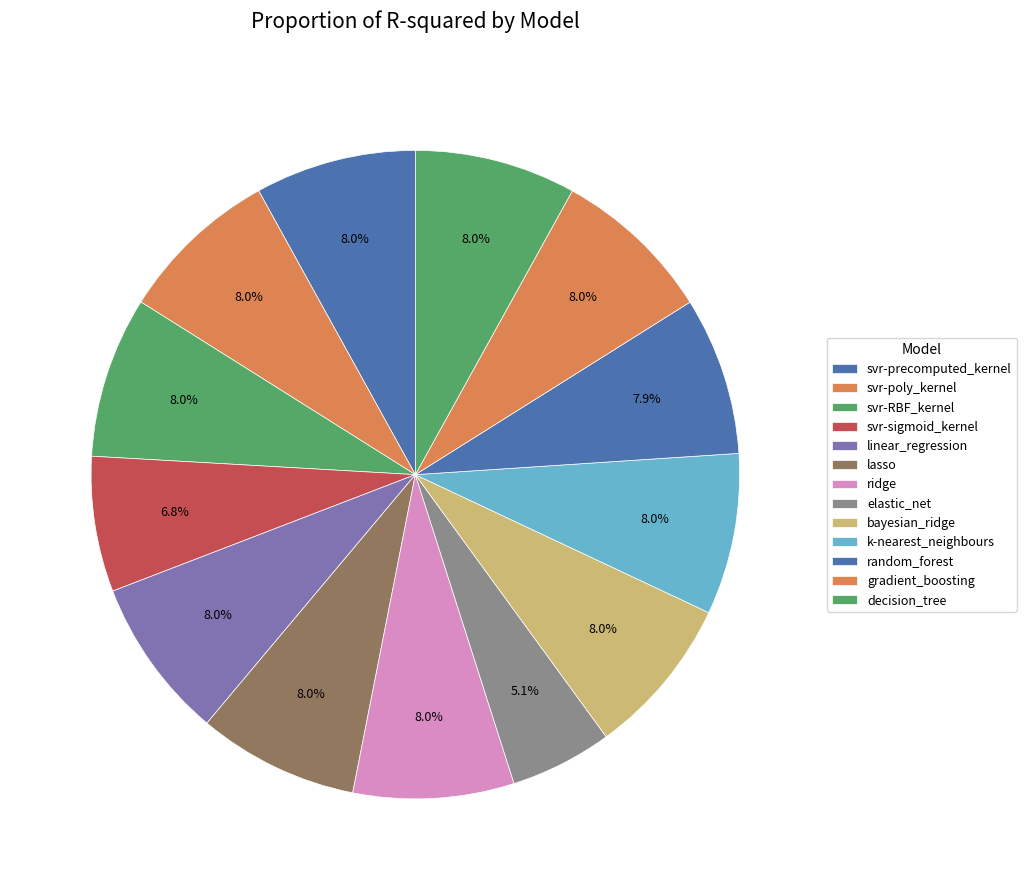

To the nearest percent, what is the average slice percentage?

8%